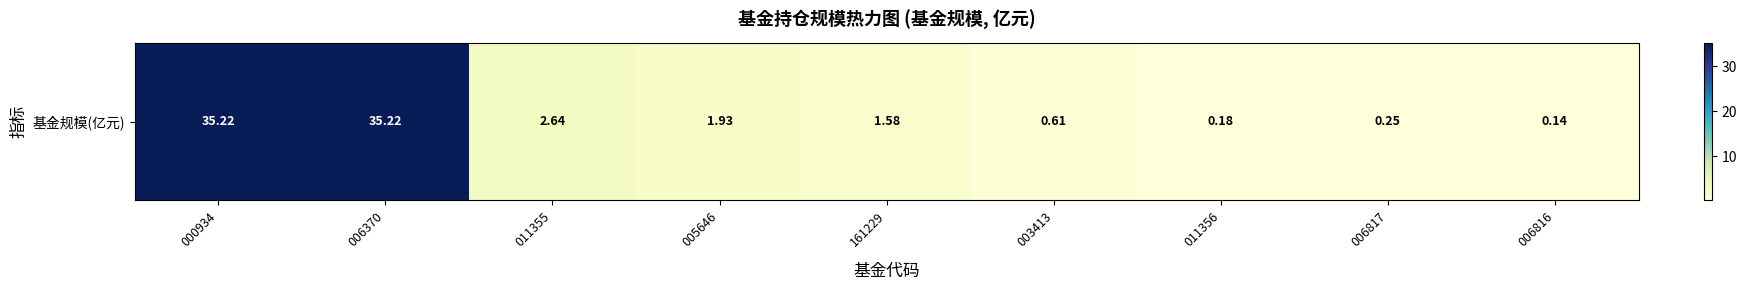

What is the difference between the maximum and minimum values?

35.1